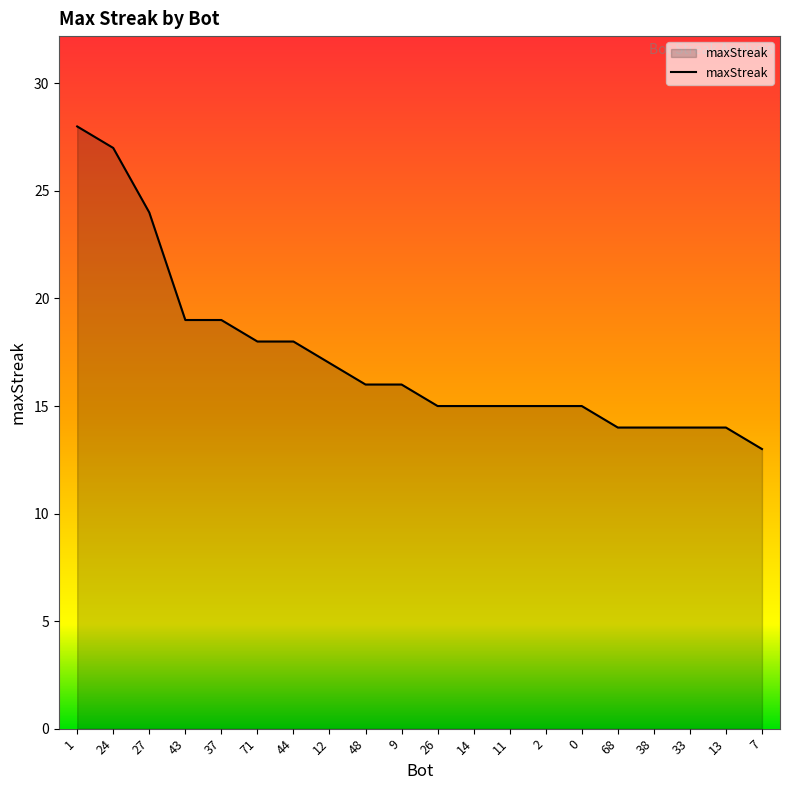

The value at 9 is 16. True or false?

True